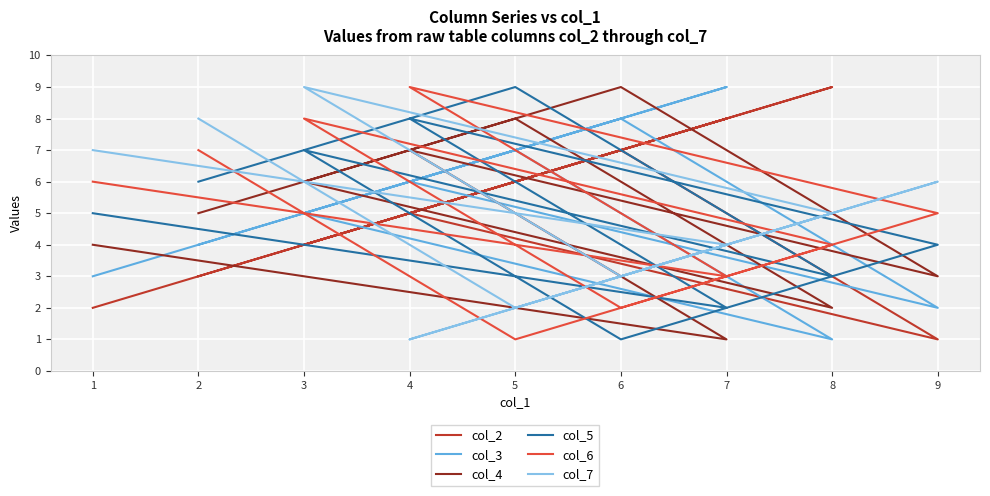

What is the value of the col_4 point at the 6th from the left?

6